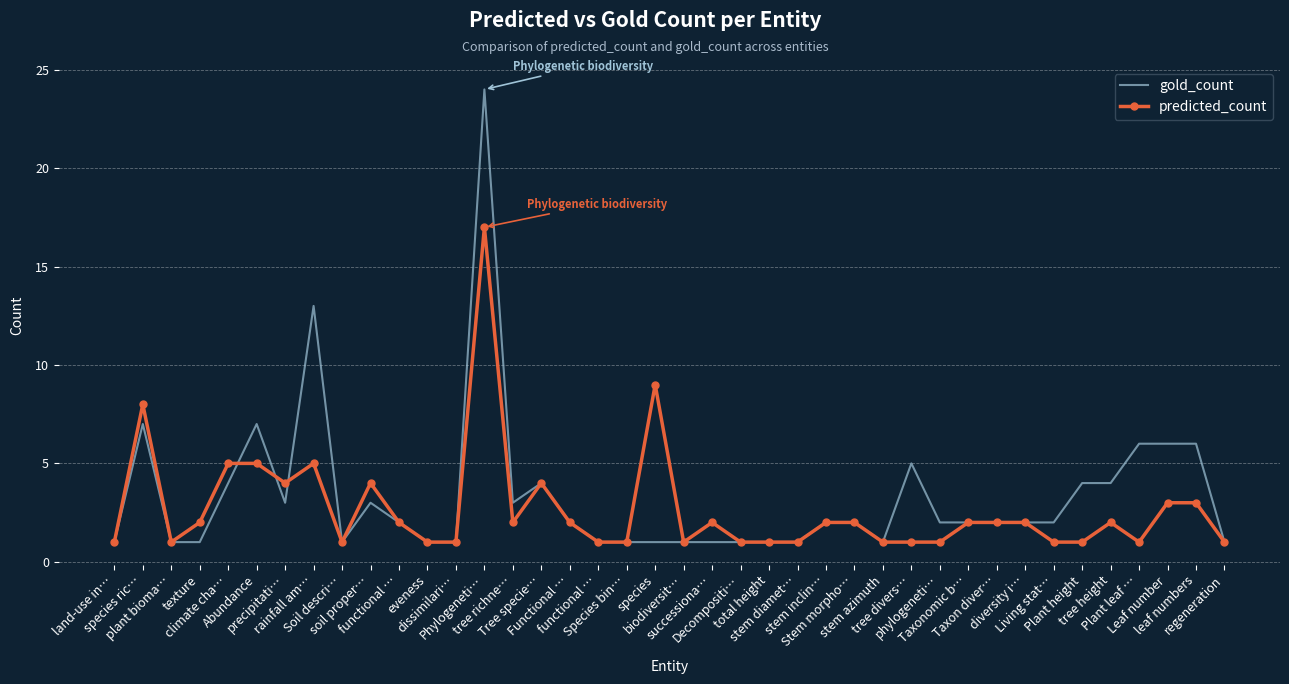

What are all the series names shown in the legend?

gold_count, predicted_count